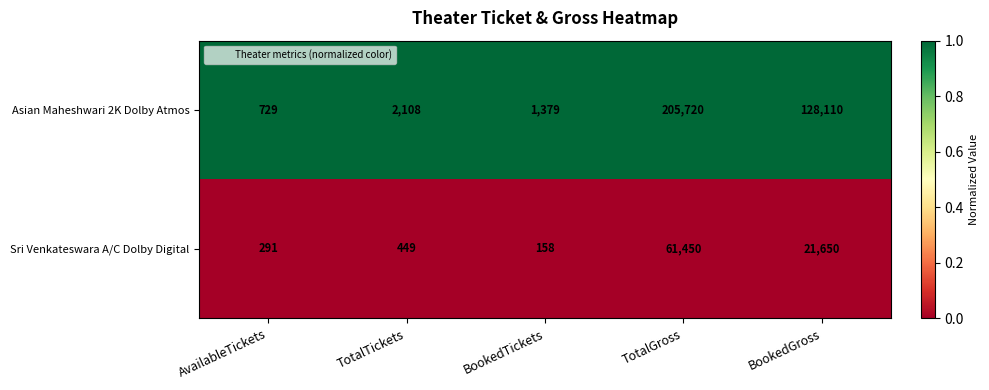

At which label is Sri Venkateswara A/C Dolby Digital closest to 30804?

BookedGross